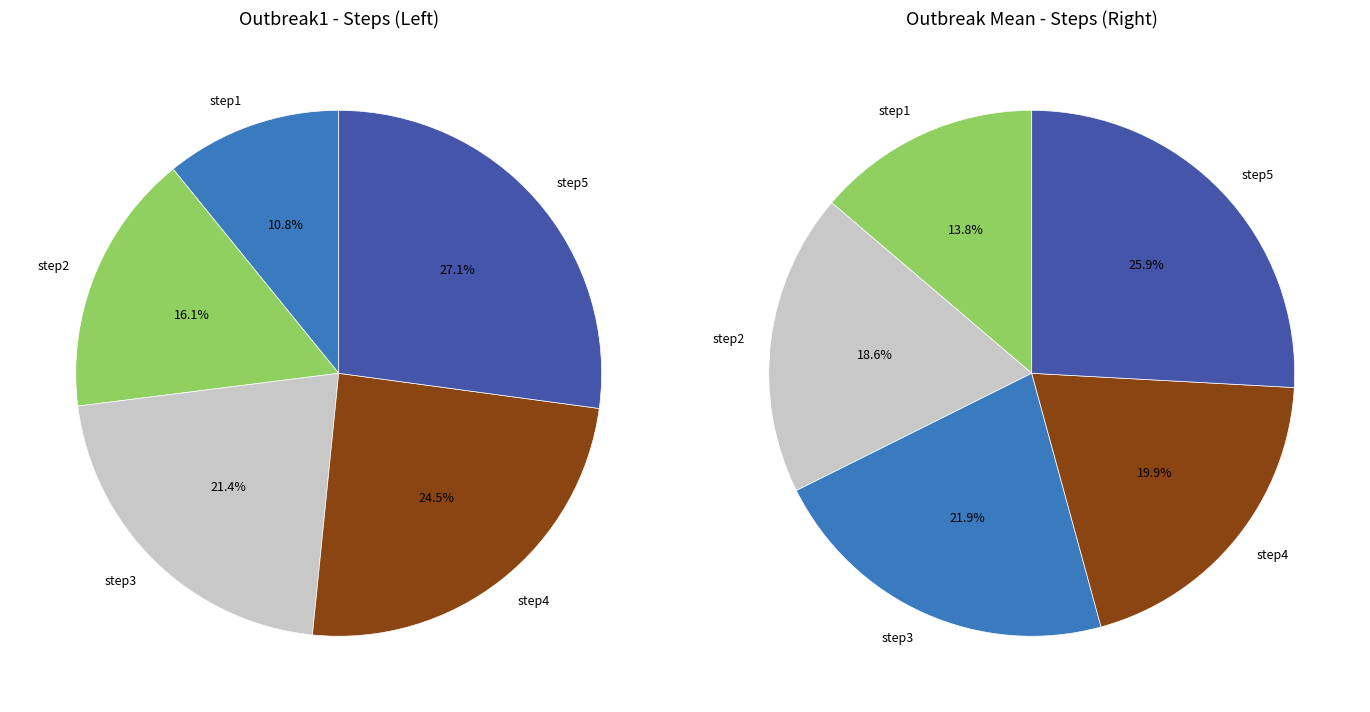

Which has a higher value, step2 or step5?

step5